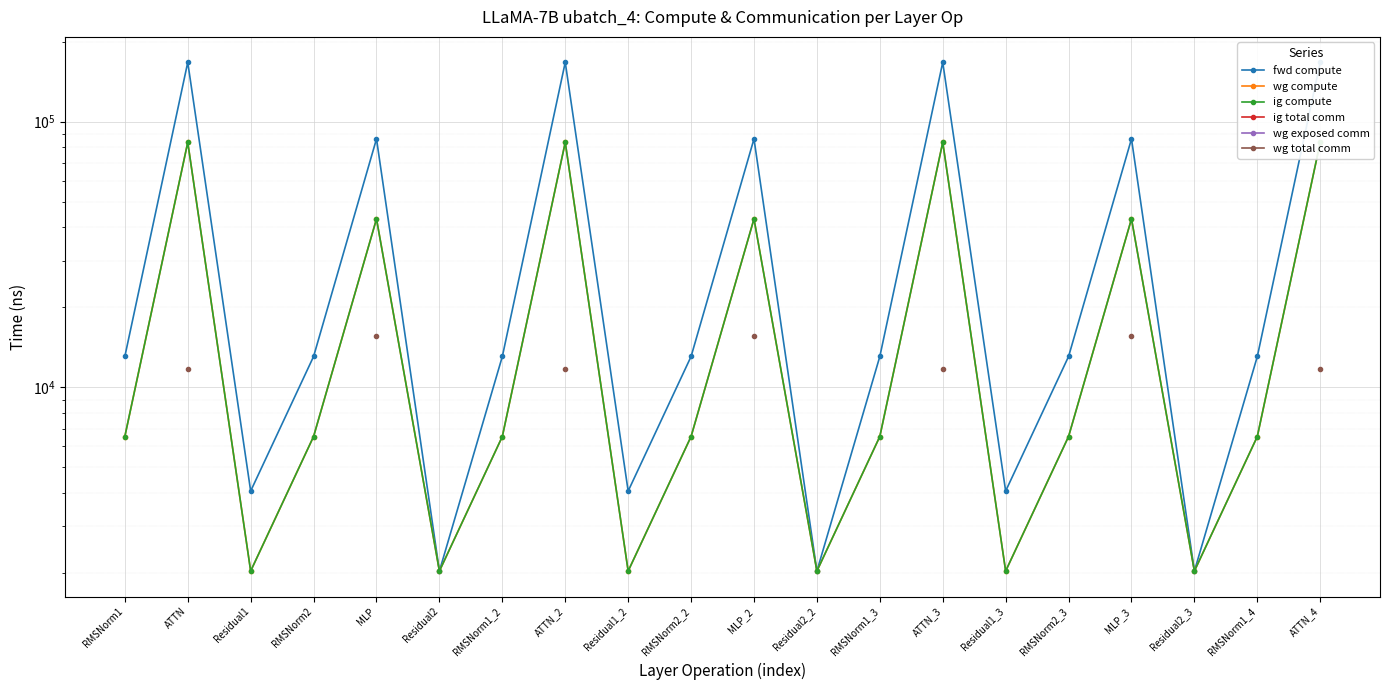

Is the value of wg compute at ATTN_3 greater than the value of ig total comm at ATTN_2?

No